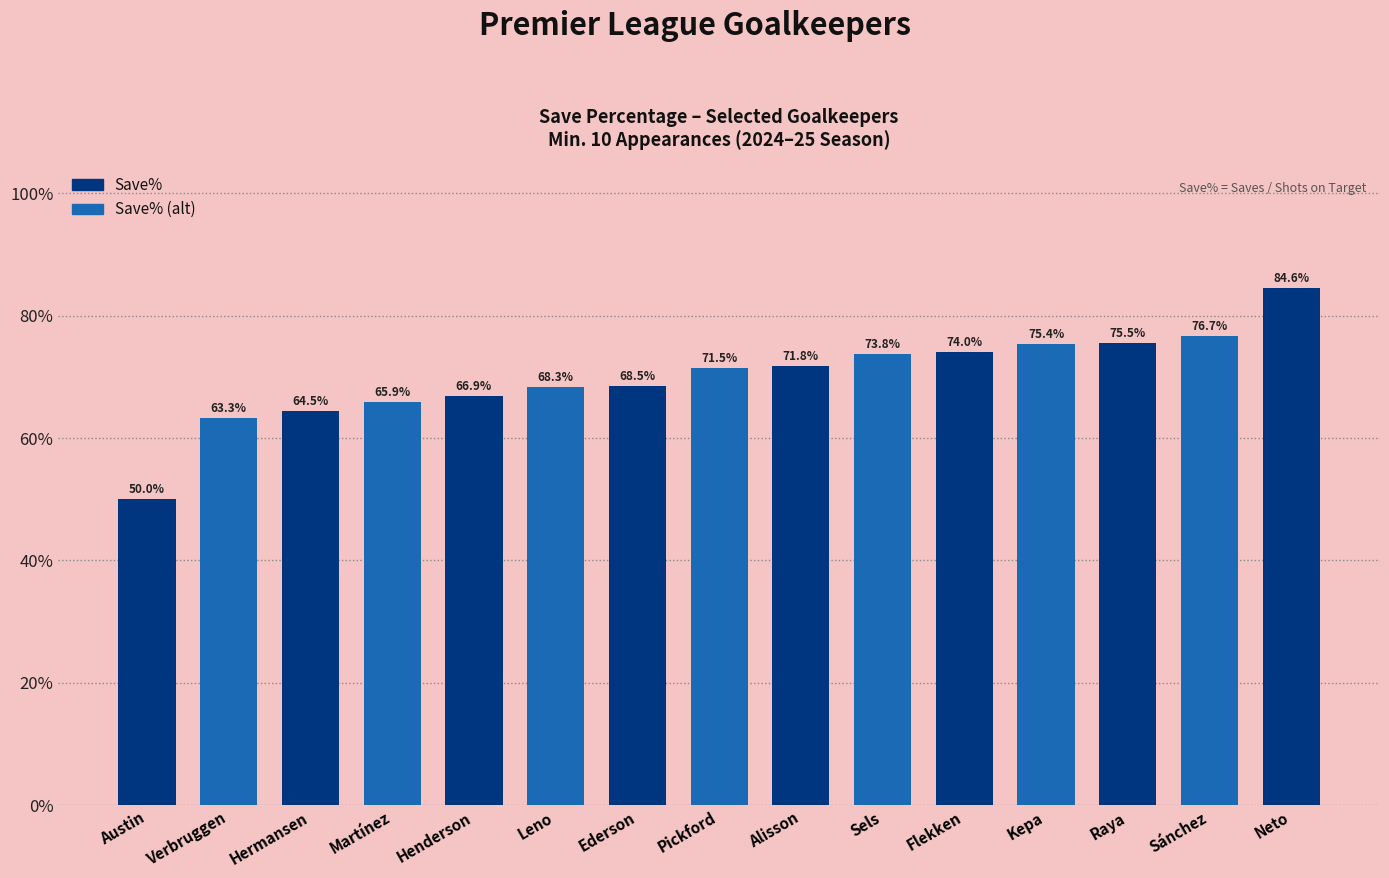

Which has a higher value, Verbruggen or Neto?

Neto